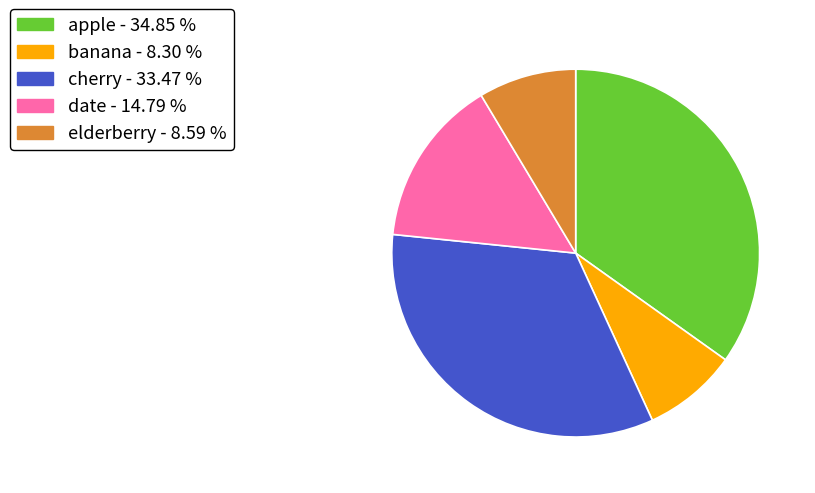

Does date account for over 50% of the chart?

No